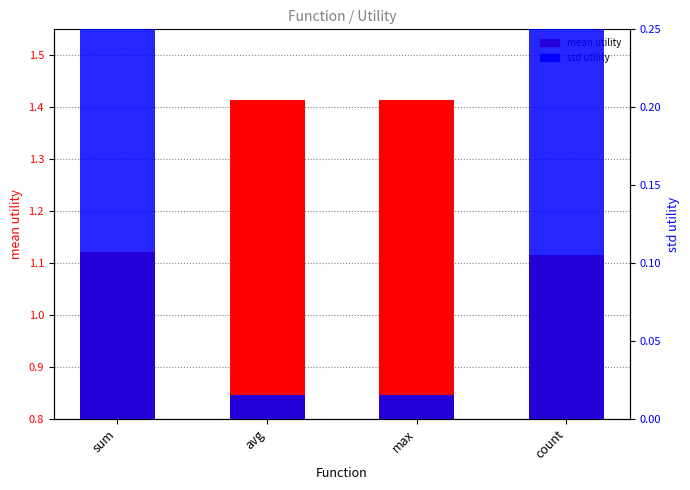

What is the spread (max minus min) of values at avg?

1.4